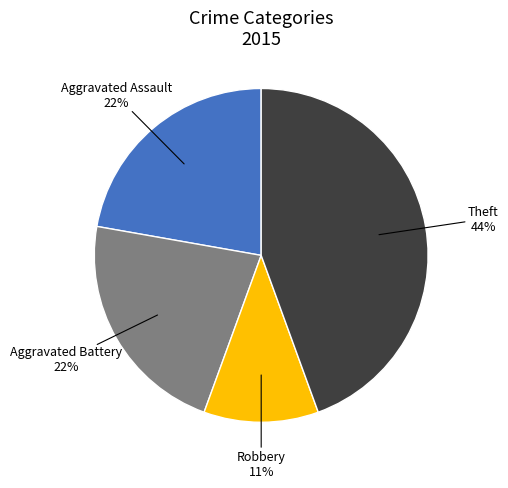

Which has a higher value, Aggravated Battery or Robbery?

Aggravated Battery